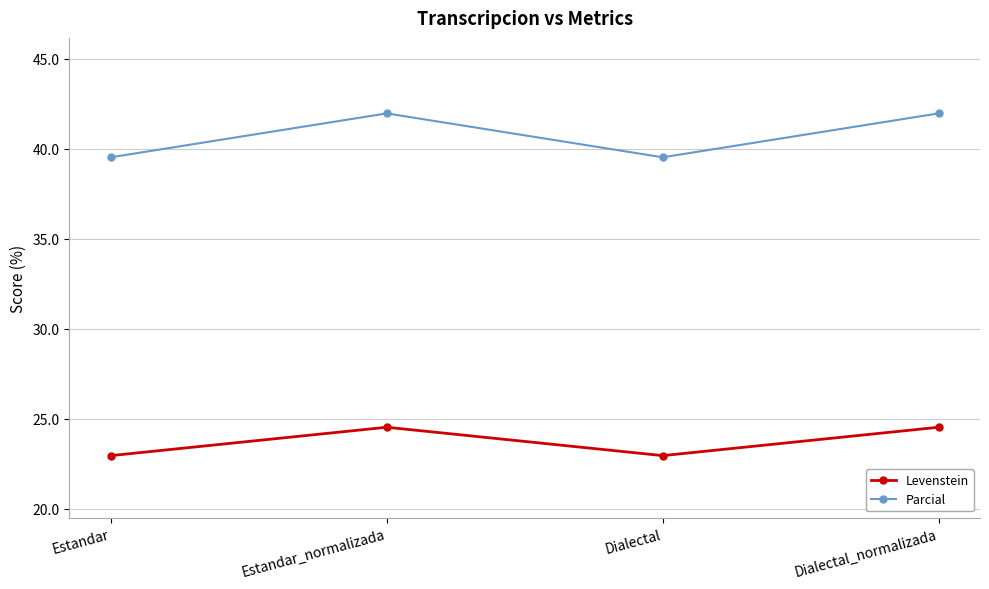

At Estandar, list the series in order from smallest to largest.

Levenstein, Parcial